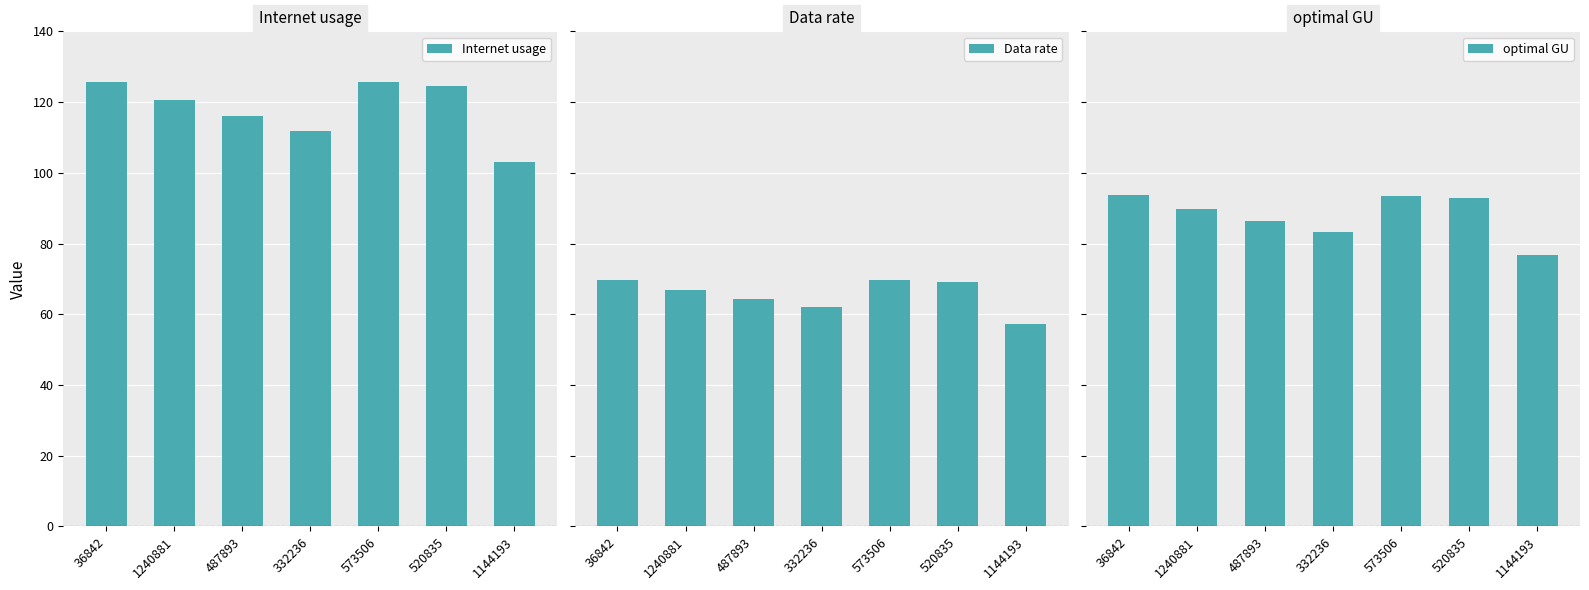

List the series in order of their peak value, highest first.

Internet usage, optimal GU, Data rate